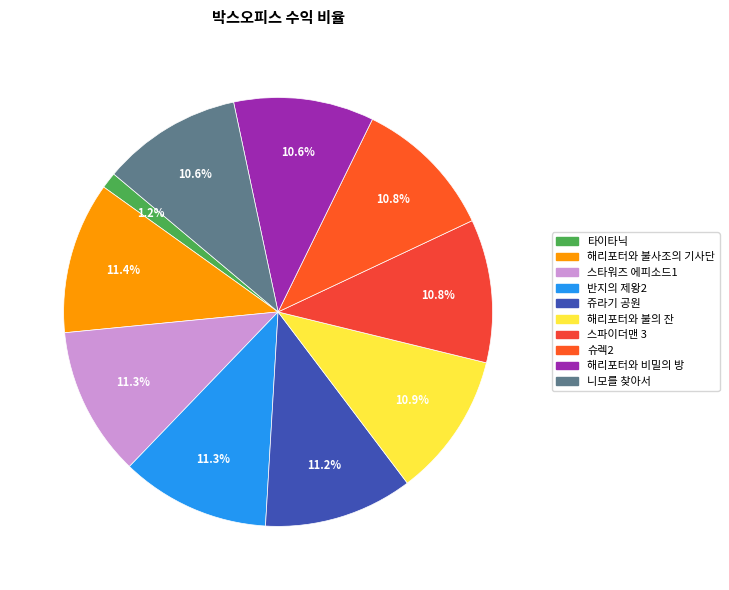

Is it true that 니모를 찾아서 is 23% of the pie?

False